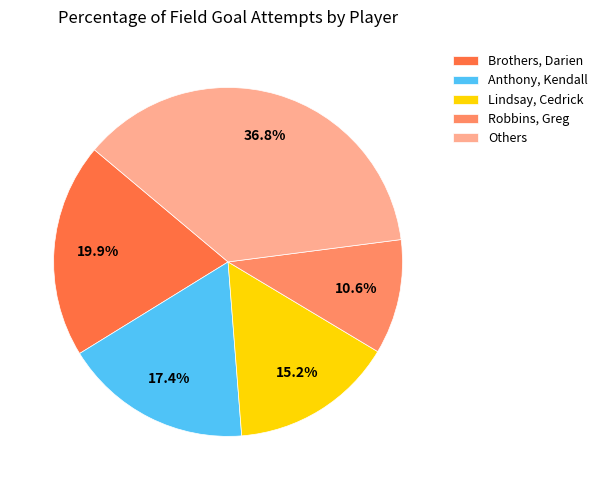

To the nearest percent, what portion does Robbins, Greg represent?

11%